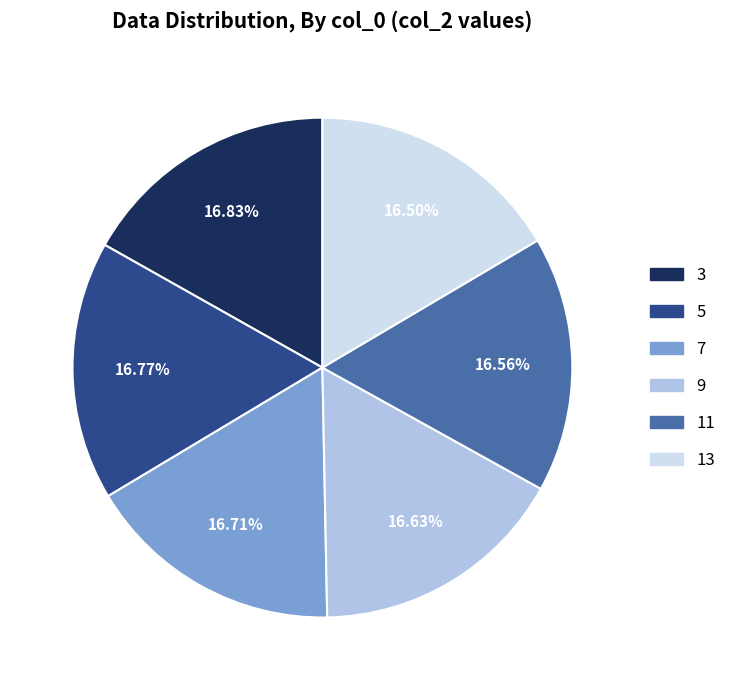

True or false: 9 accounts for 17% of the total.

True